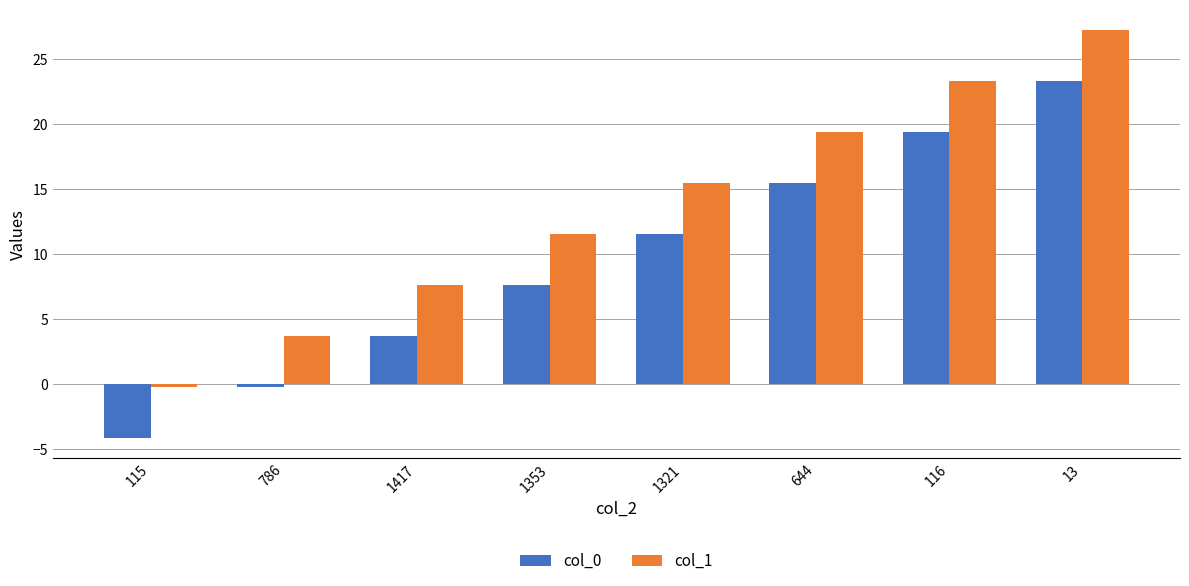

Rank the series by their average value, from lowest to highest.

col_0, col_1